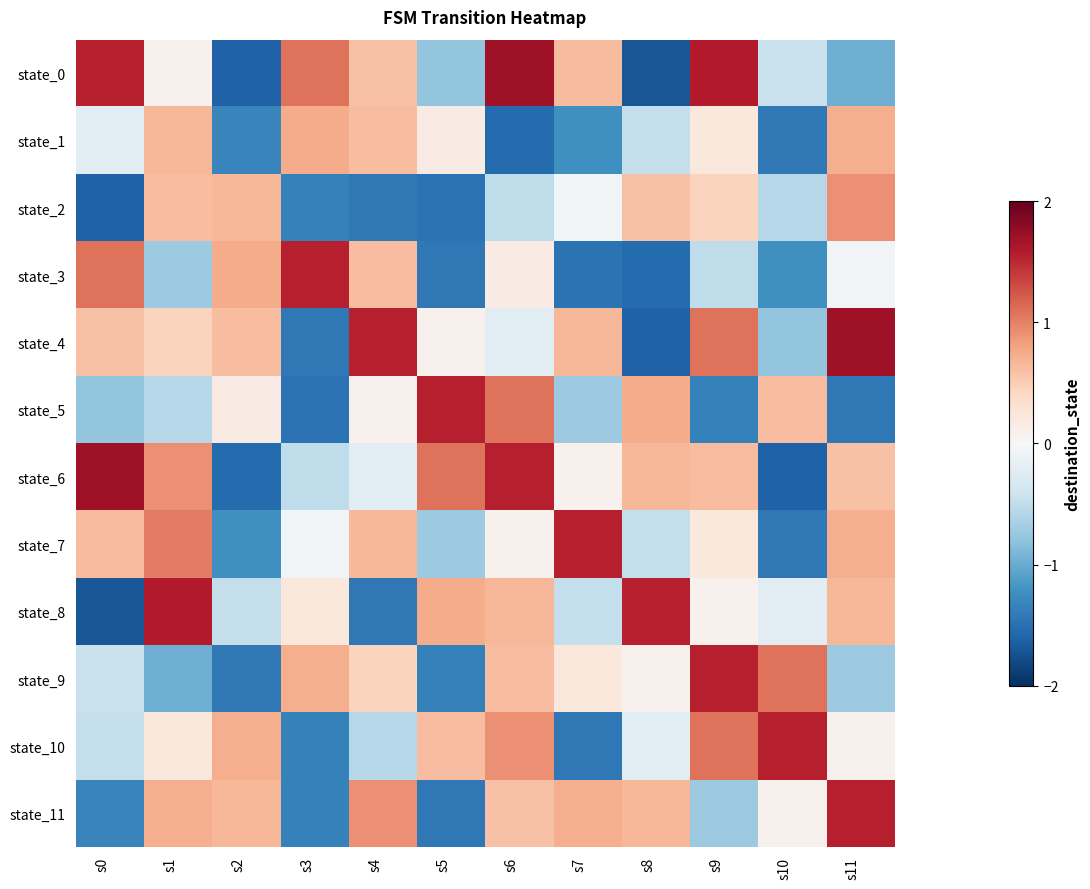

Count the number of categories in the chart.

12